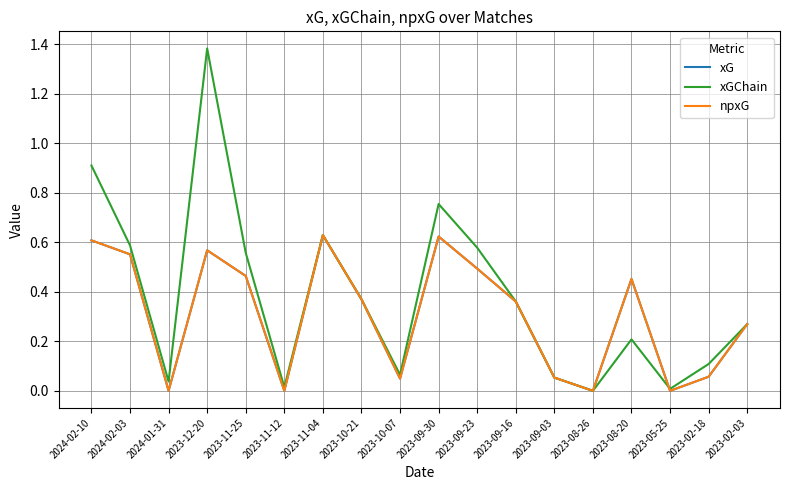

What position from the left is 2023-09-03?

13